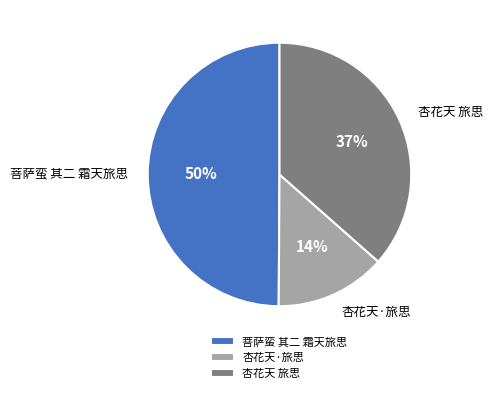

To the nearest percent, what is the average slice percentage?

33%